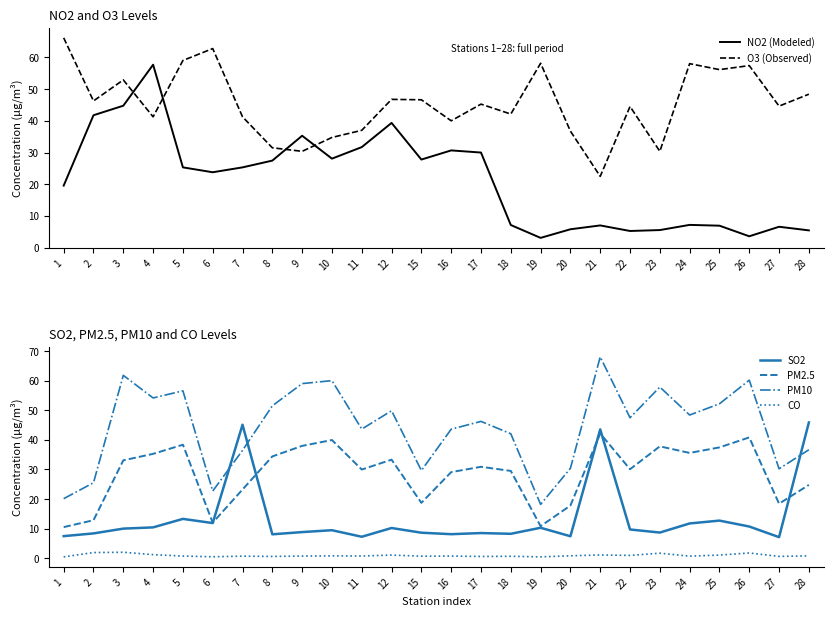

Reading left to right, extract all data points from this chart.

NO2 (Modeled): 19.6	41.8	44.8	57.7	25.3	23.8	25.3	27.5	35.3	28.1	31.7	39.3	27.8	30.7	30.0	7.2	3.1	5.8	7.0	5.3	5.6	7.2	7.0	3.6	6.6	5.5
O3 (Observed): 66.1	46.2	52.9	41.2	59.0	62.8	41.2	31.5	30.4	34.8	37.0	46.8	46.6	40.0	45.2	42.1	58.1	36.8	22.5	44.5	30.4	58.0	56.1	57.4	44.6	48.4
SO2: 7.5	8.4	10.0	10.4	13.3	11.9	45.1	8.1	8.8	9.5	7.2	10.2	8.6	8.1	8.5	8.2	10.3	7.4	43.5	9.7	8.7	11.8	12.7	10.7	7.1	45.9
PM2.5: 10.5	12.8	33.1	35.3	38.4	12.0	23.2	34.4	38.0	40.0	30.0	33.3	18.7	29.1	30.9	29.5	10.8	17.8	42.2	30.1	37.8	35.6	37.5	40.8	18.4	24.8
PM10: 20.1	25.5	61.8	54.2	56.6	22.7	36.5	51.5	59.0	60.0	43.6	49.9	29.6	43.6	46.2	42.1	18.2	30.4	68.1	47.5	57.9	48.4	52.2	60.2	30.2	36.7
CO: 0.5	1.9	2.0	1.2	0.7	0.5	0.7	0.6	0.7	0.8	0.8	1.1	0.7	0.7	0.6	0.7	0.5	0.8	1.1	0.9	1.7	0.7	1.1	1.8	0.6	0.8